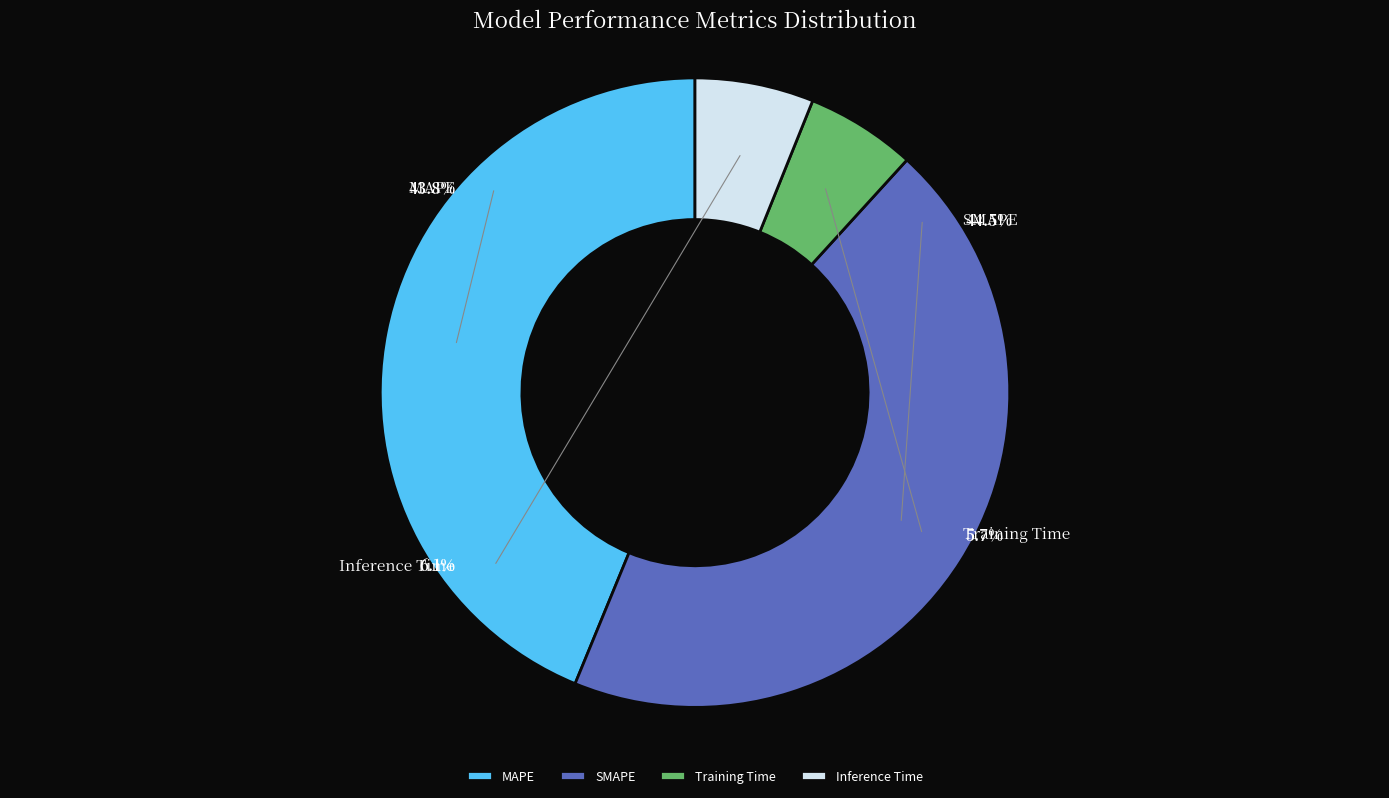

To the nearest percent, what is the average slice percentage?

25%